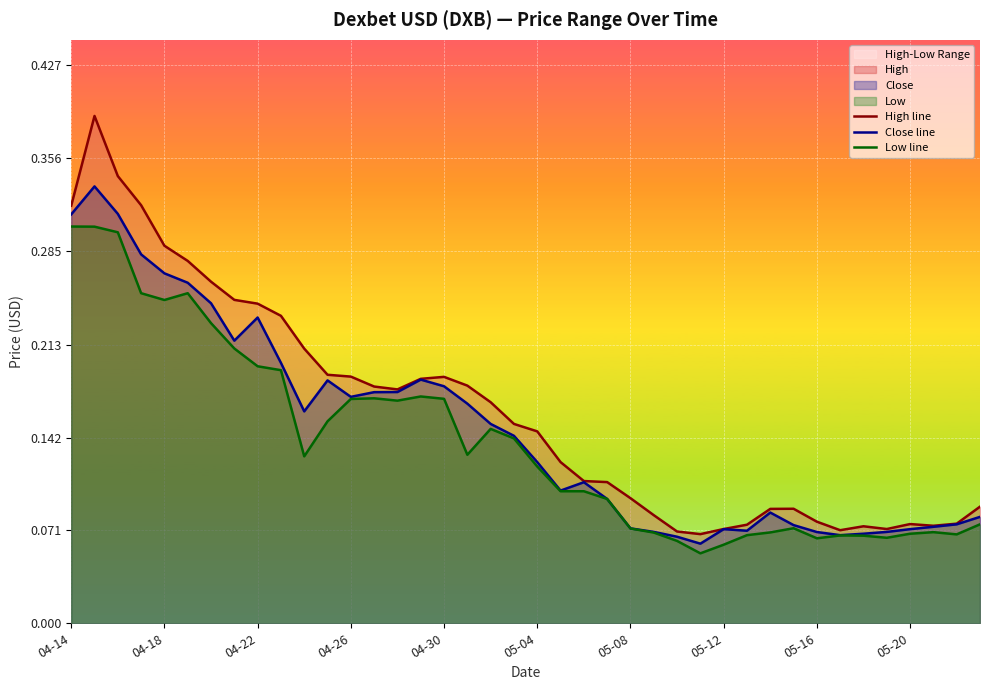

Is it true that Close line equals 0.0 at 04-26?

False